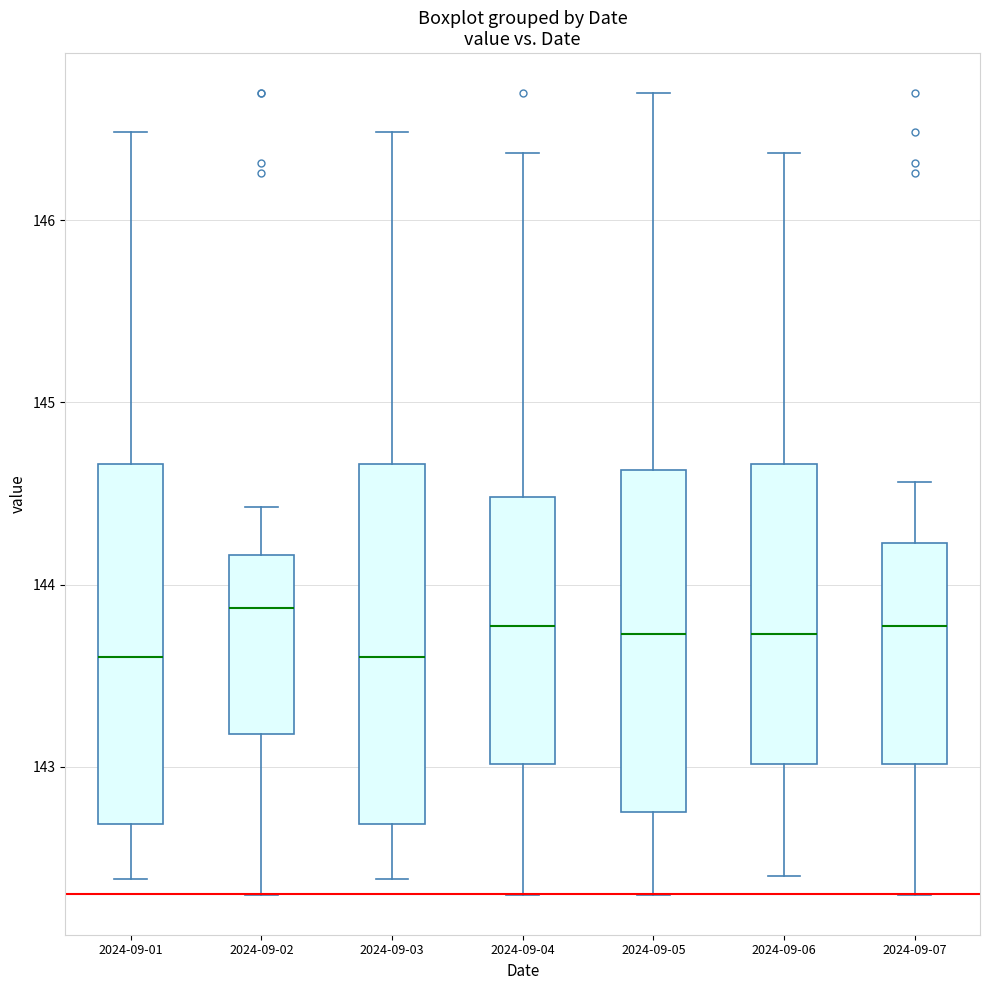

Where does the upper whisker of the box for 2024-09-06 end on the y-axis? The values are not printed on the chart, so give them approximately, as read against the axis.

146.4